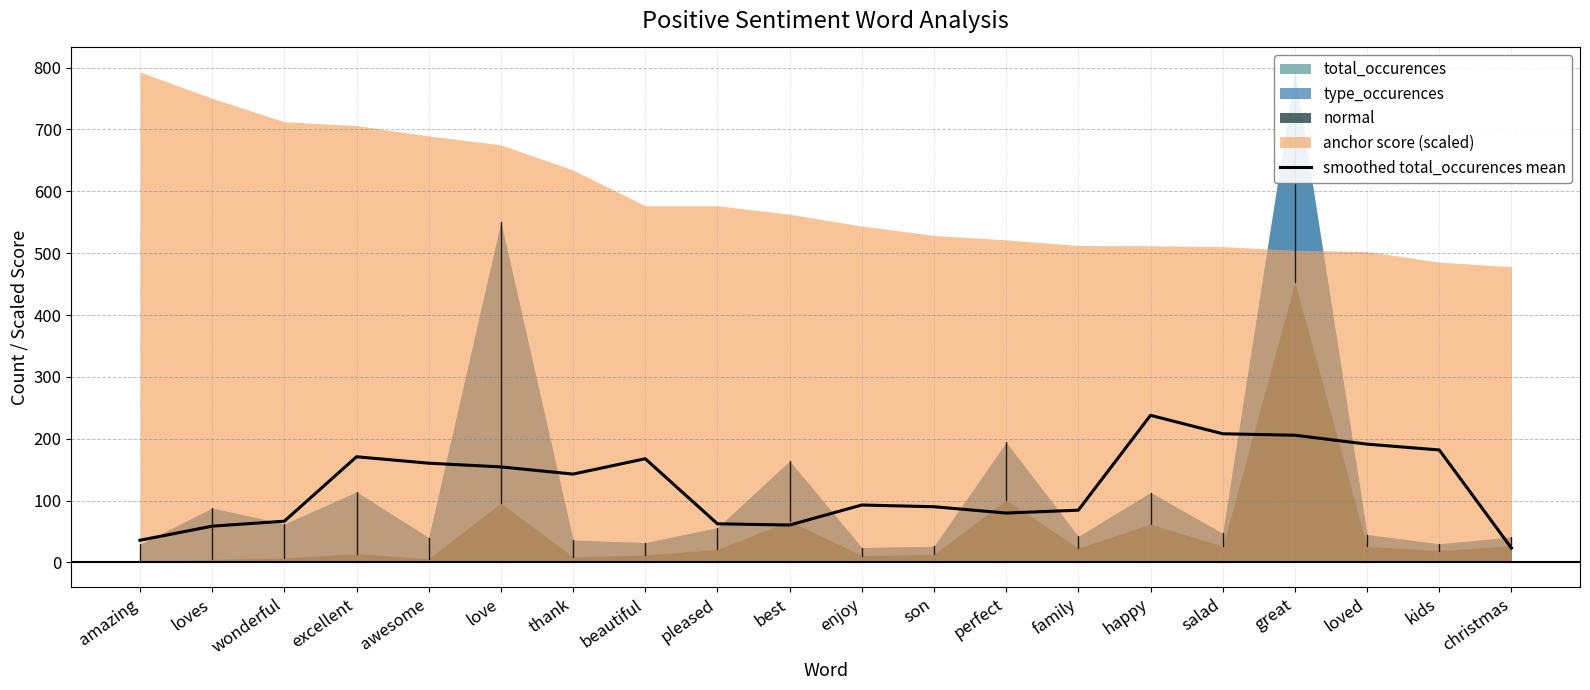

Between wonderful and family, which is larger?

family